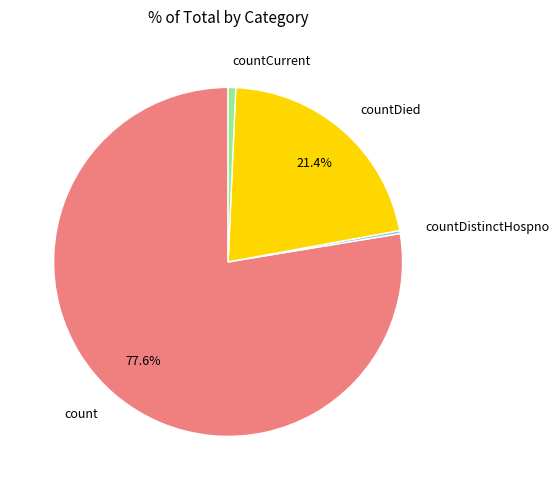

To the nearest percent, what portion does count represent?

78%